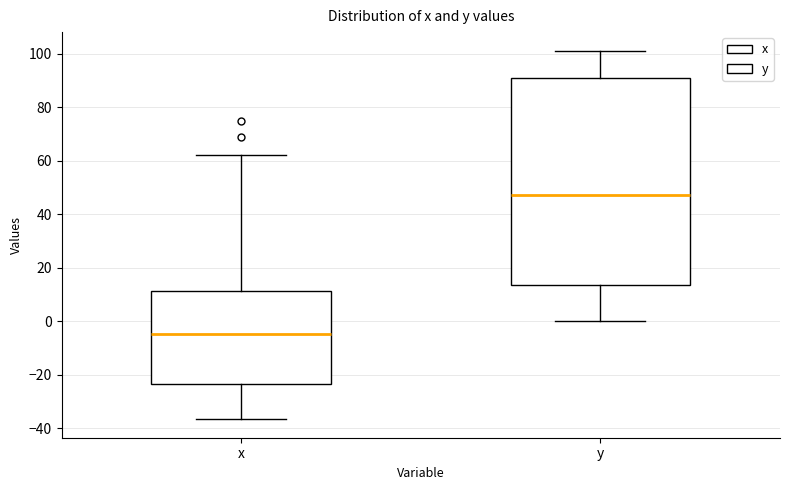

Where is the upper edge of the box for y on the y-axis? The values are not printed on the chart, so give them approximately, as read against the axis.

90